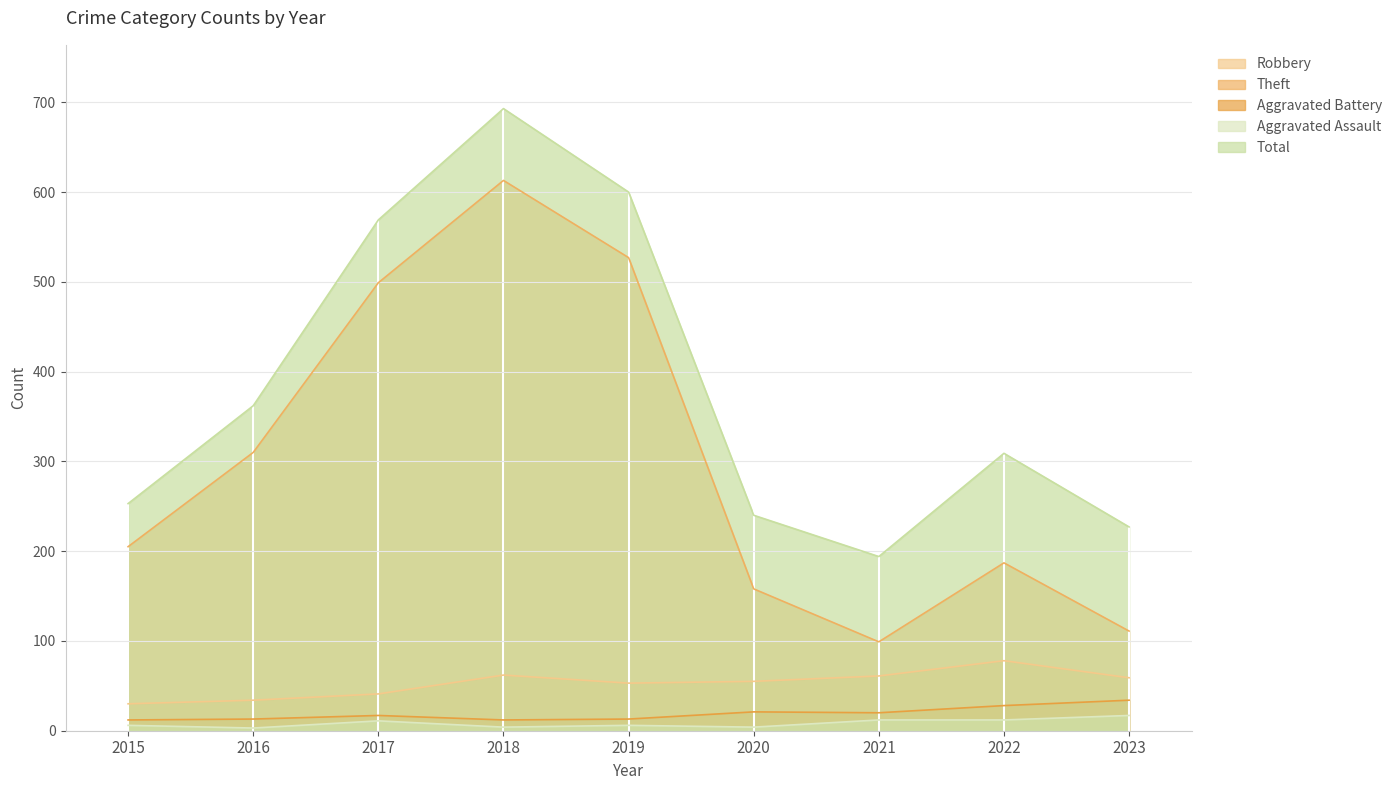

Reading right to left, what are all the values shown in this chart?

Robbery: 2023=59	2022=78	2021=61	2020=55	2019=53	2018=62	2017=41	2016=34	2015=30
Theft: 2023=111	2022=187	2021=99	2020=158	2019=527	2018=613	2017=499	2016=310	2015=205
Aggravated Battery: 2023=34	2022=28	2021=20	2020=21	2019=13	2018=12	2017=17	2016=13	2015=12
Aggravated Assault: 2023=17	2022=12	2021=12	2020=4	2019=6	2018=4	2017=11	2016=3	2015=6
Total: 2023=227	2022=309	2021=194	2020=240	2019=600	2018=693	2017=569	2016=362	2015=253